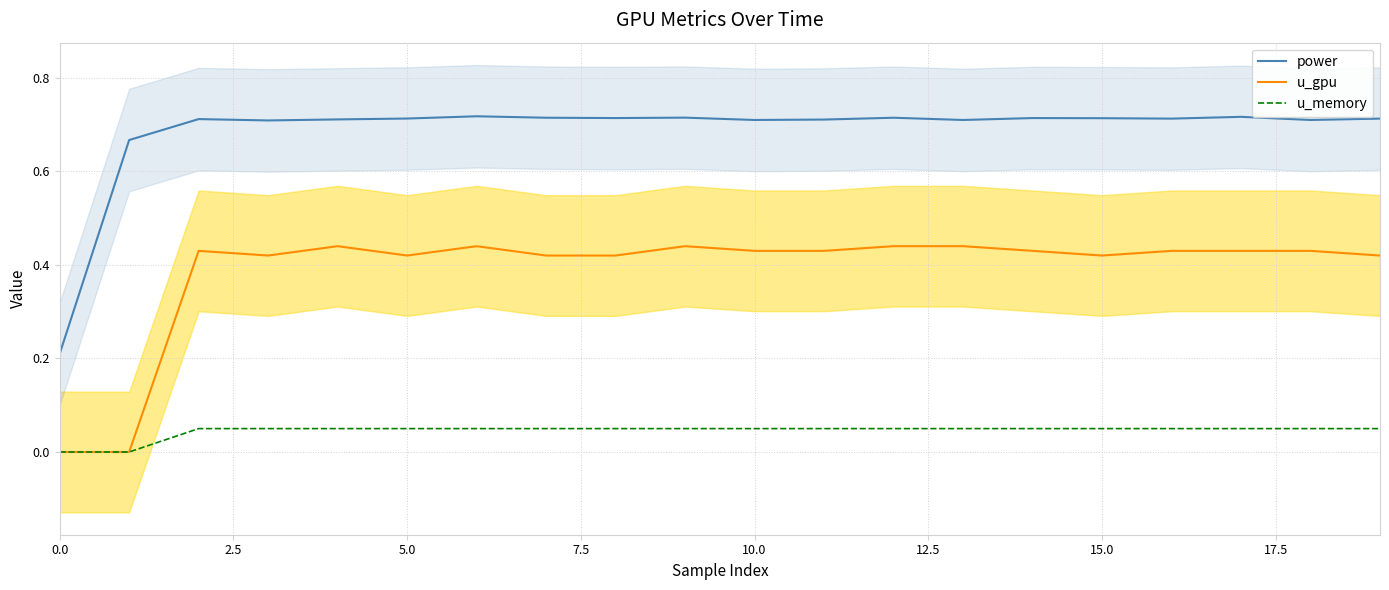

Which series has the widest spread of values?

power